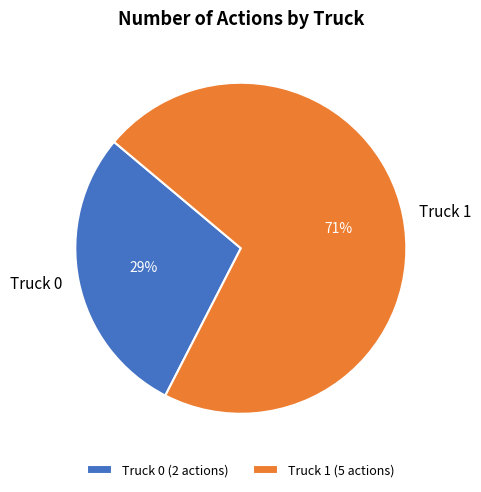

What percentage is the Truck 0 slice, to the nearest percent?

29%